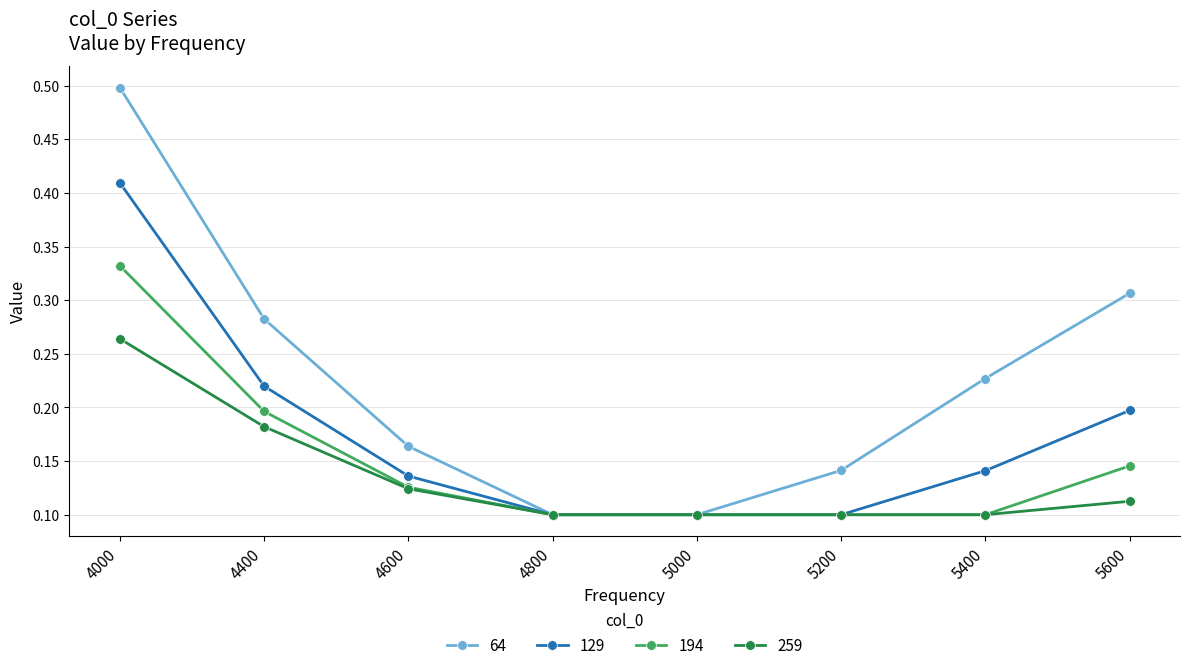

Is it true that 64 equals 0.1 at 5000?

True